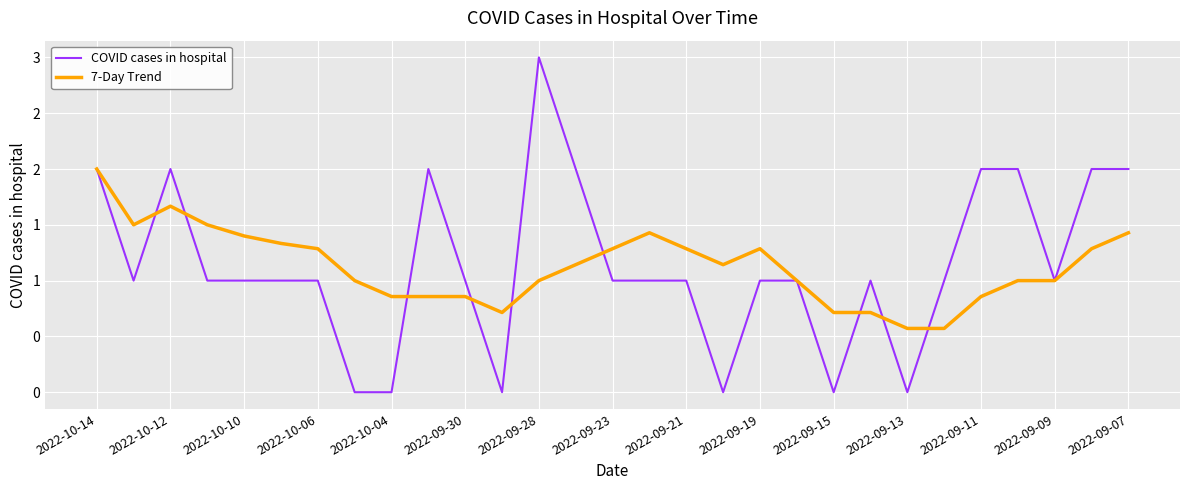

At which category is the sum across all series the highest?

2022-10-14